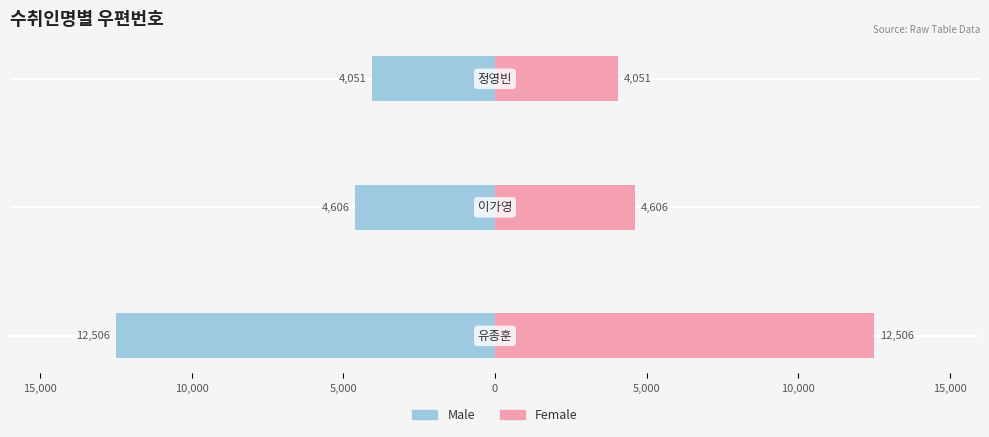

Count the number of categories in the chart.

3